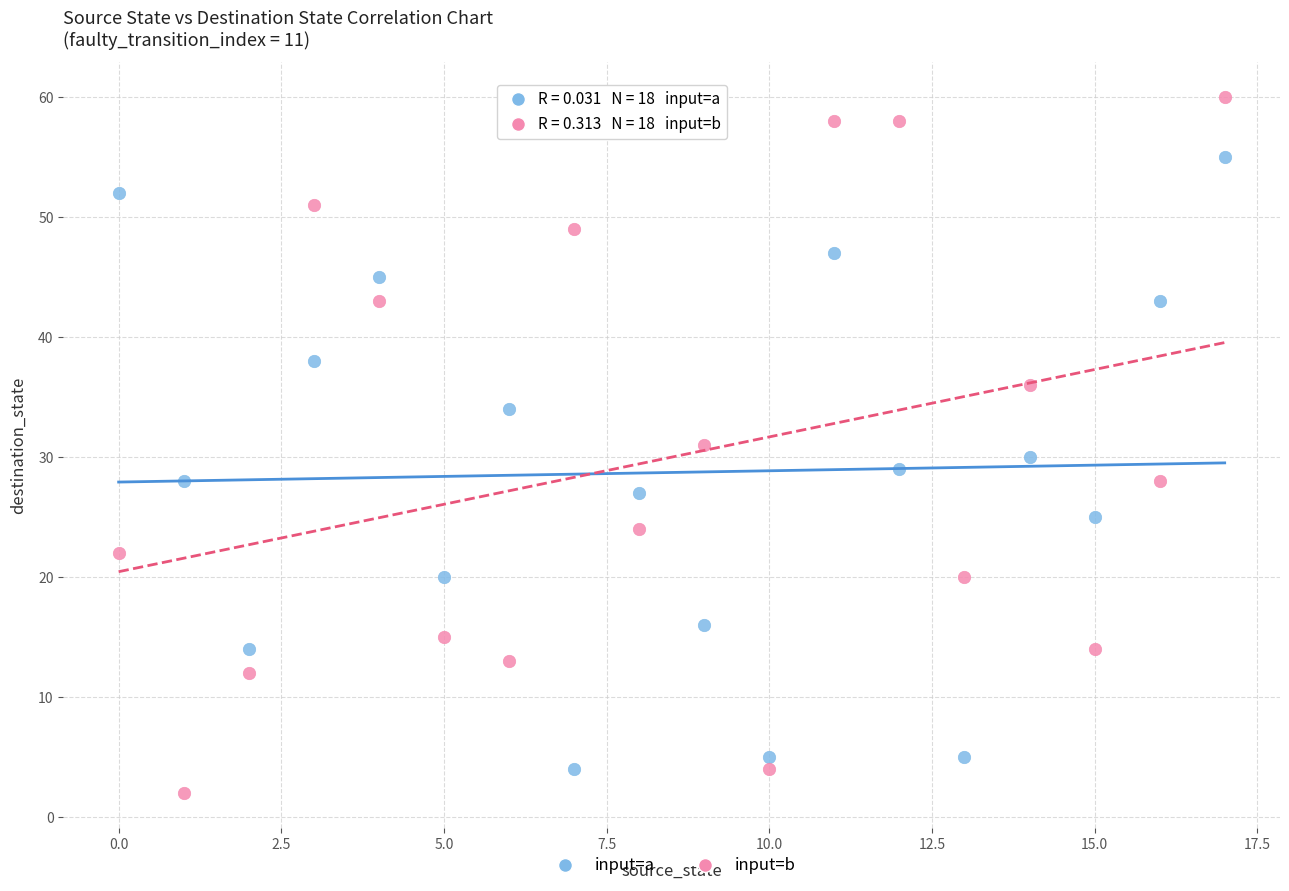

Which series has the largest Y range (max minus min)?

input=b